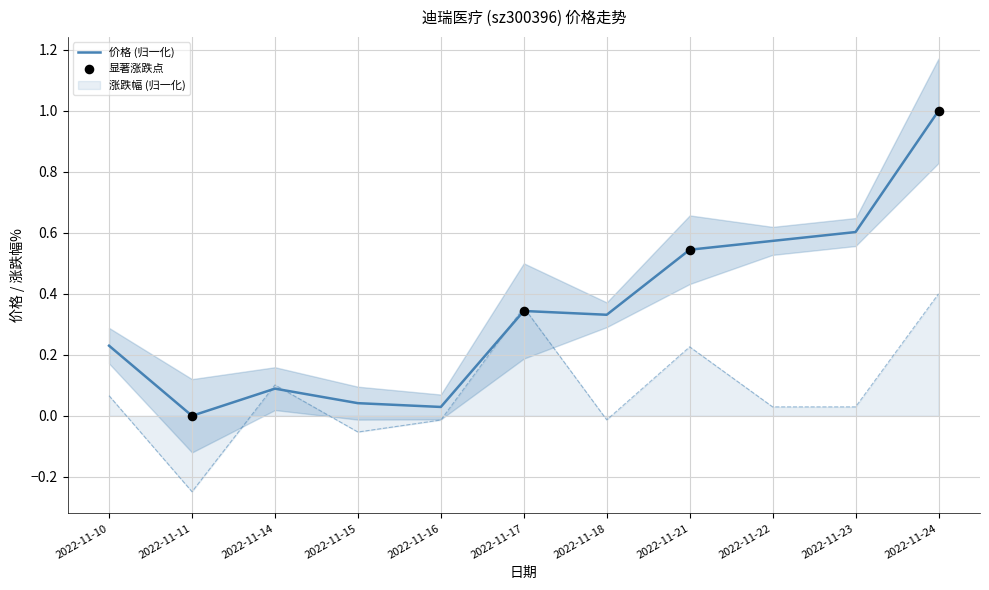

At which category is the sum across all series the highest?

2022-11-24